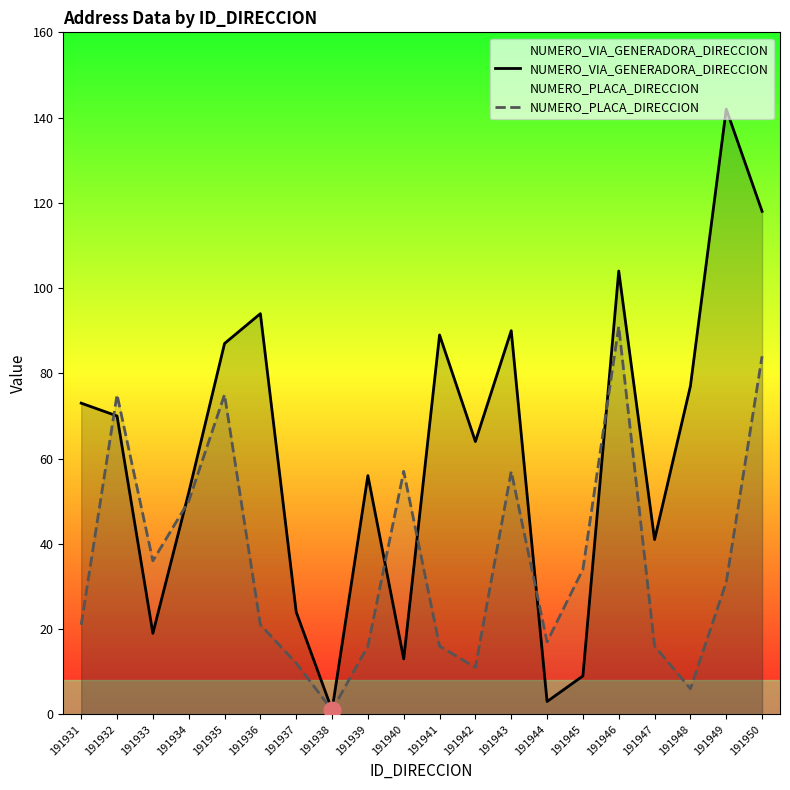

True or false: NUMERO_PLACA_DIRECCION and NUMERO_VIA_GENERADORA_DIRECCION cross at least once.

True